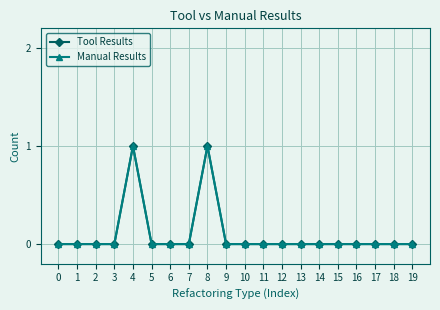

What is the difference between the maximum and minimum values in the Tool Results series?

1